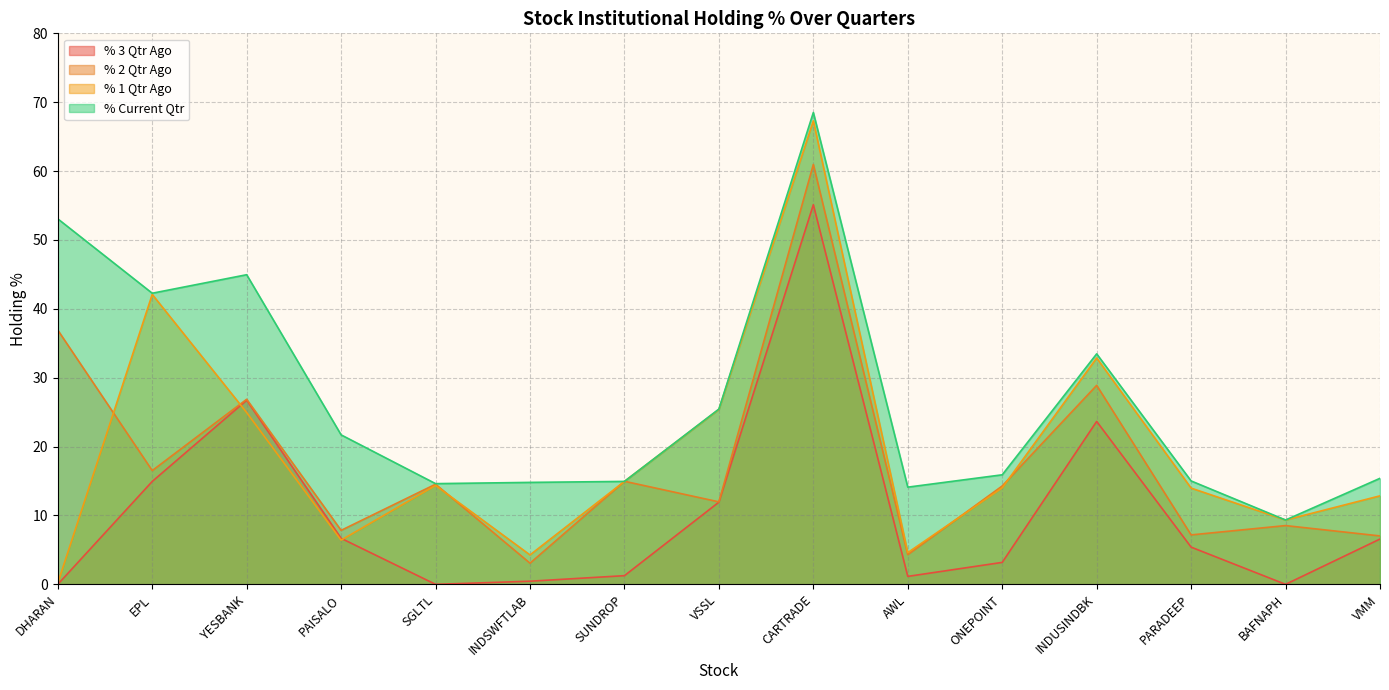

At which category does % Current Qtr reach its first local peak?

YESBANK